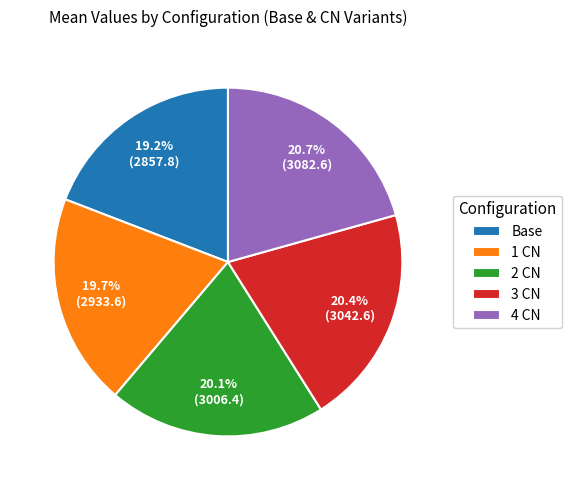

What percentage is NOT represented by 3 CN?

79.6%